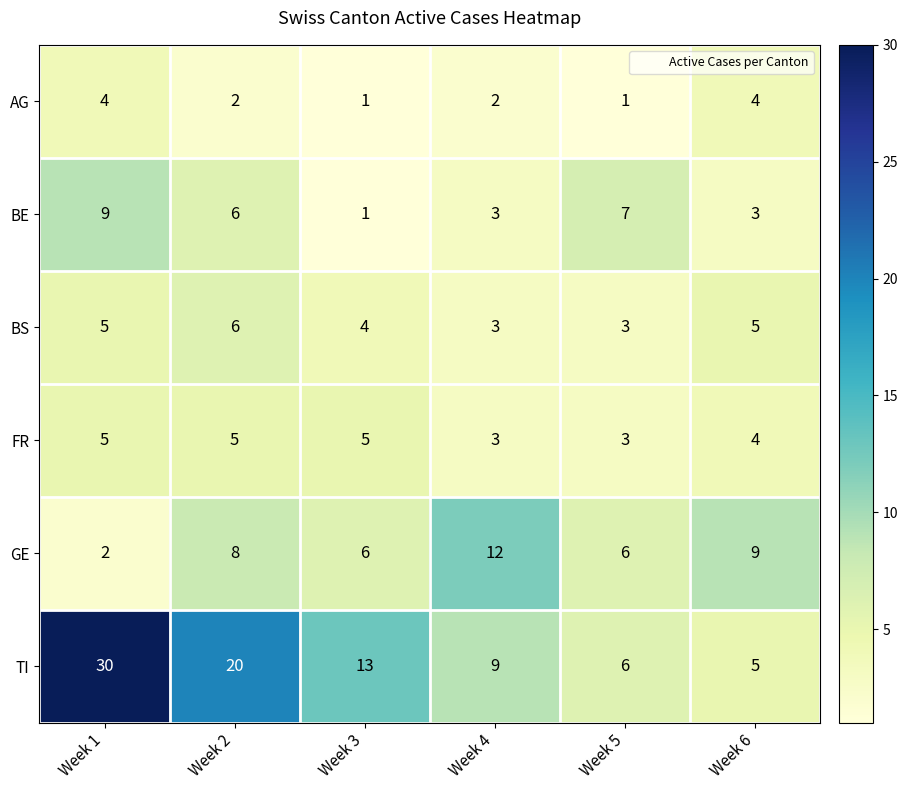

What is the difference between the GE values at Week 5 and Week 1?

4